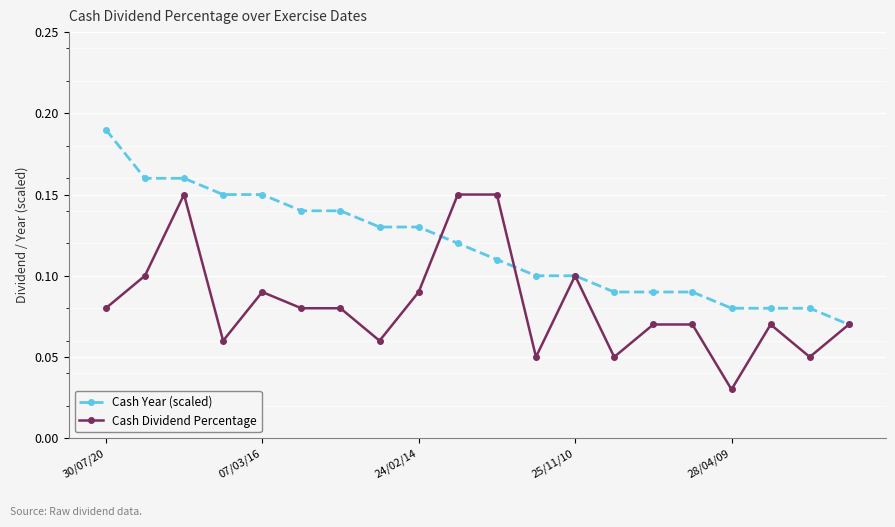

How many Cash Year (scaled) values are between 0 and 1?

20